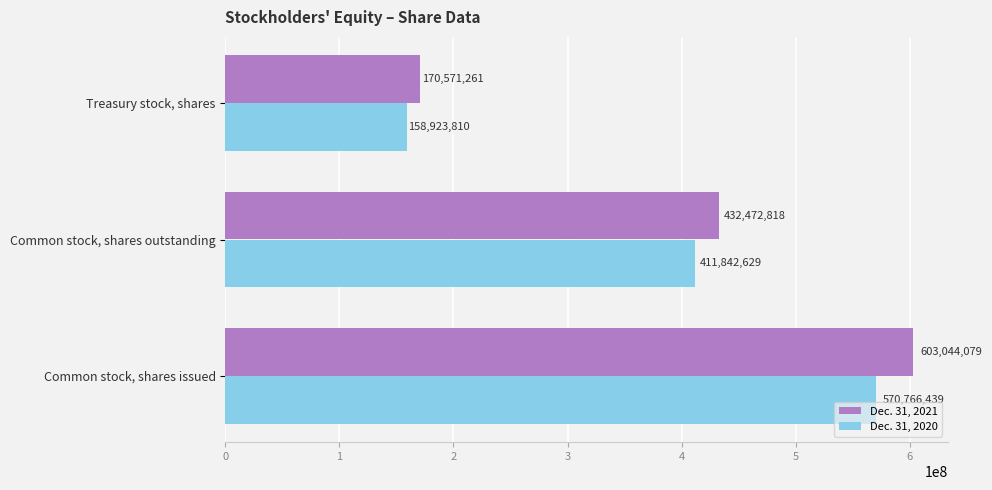

Which series has the largest range (max minus min)?

Dec. 31, 2021